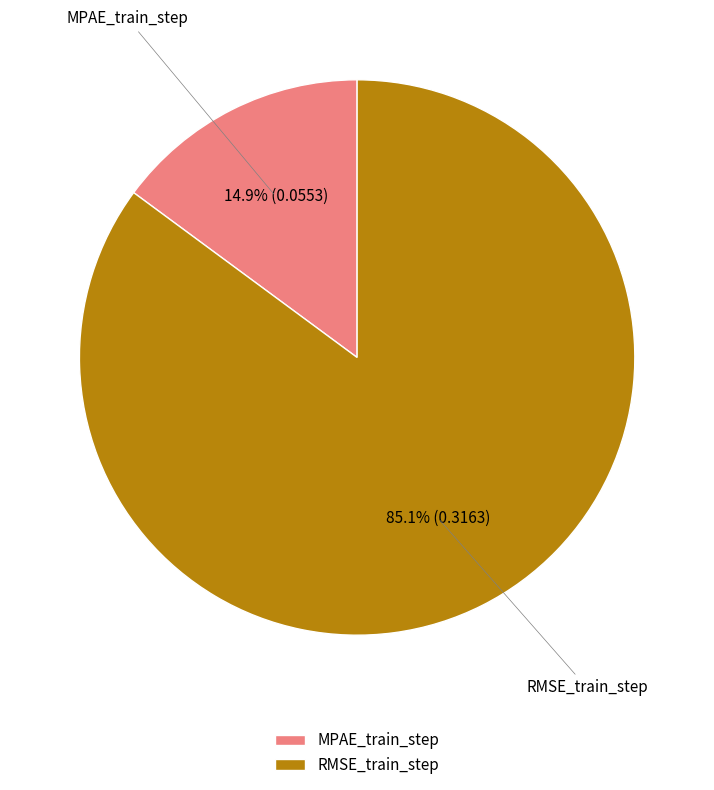

Is it true that RMSE_train_step is 98% of the pie?

False